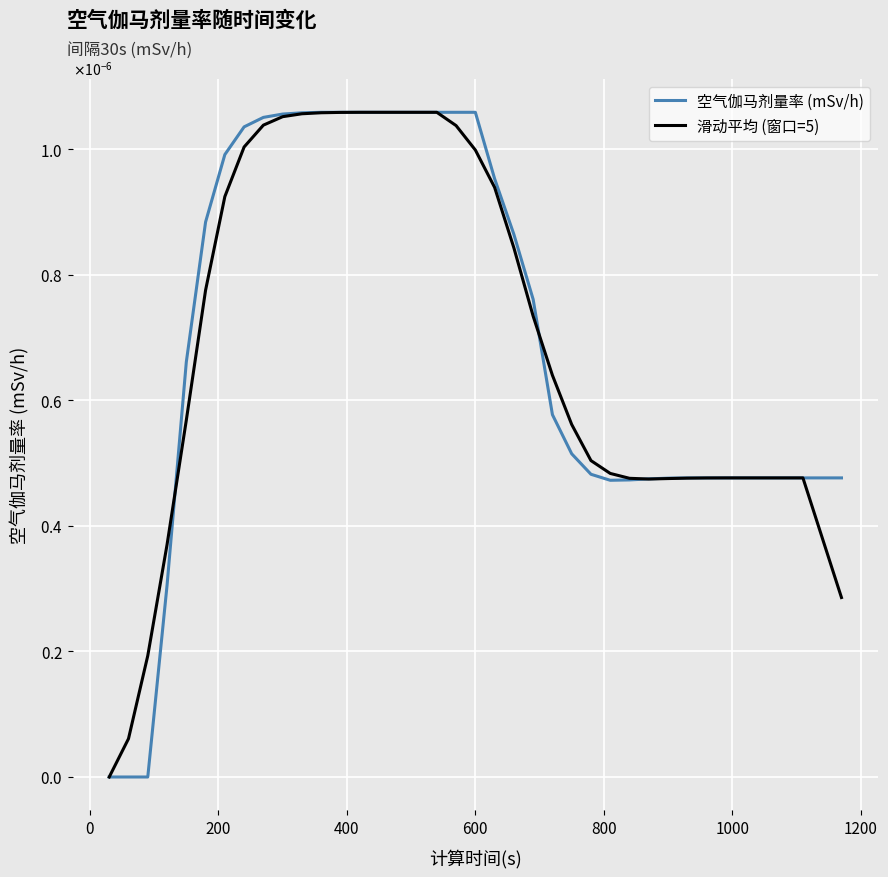

Count the 空气伽马剂量率 (mSv/h) values in the range 0 to 1.

39